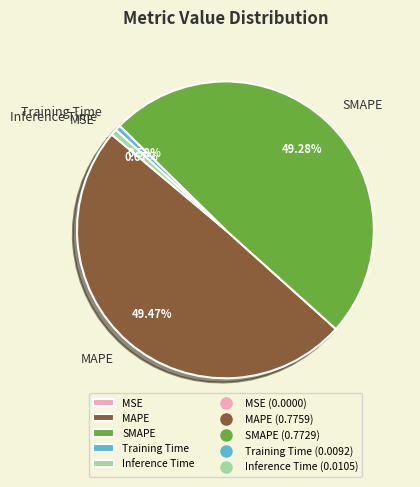

Between MAPE and Training Time, which is larger?

MAPE